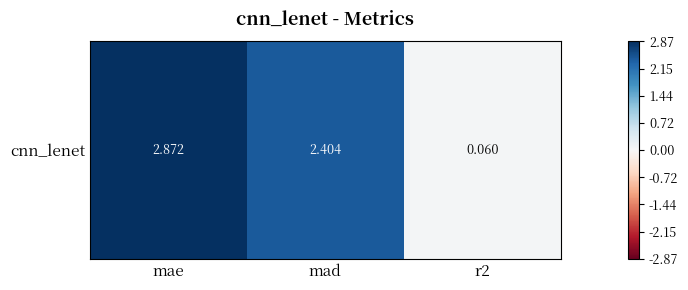

Which label corresponds to the smallest value in the chart?

r2